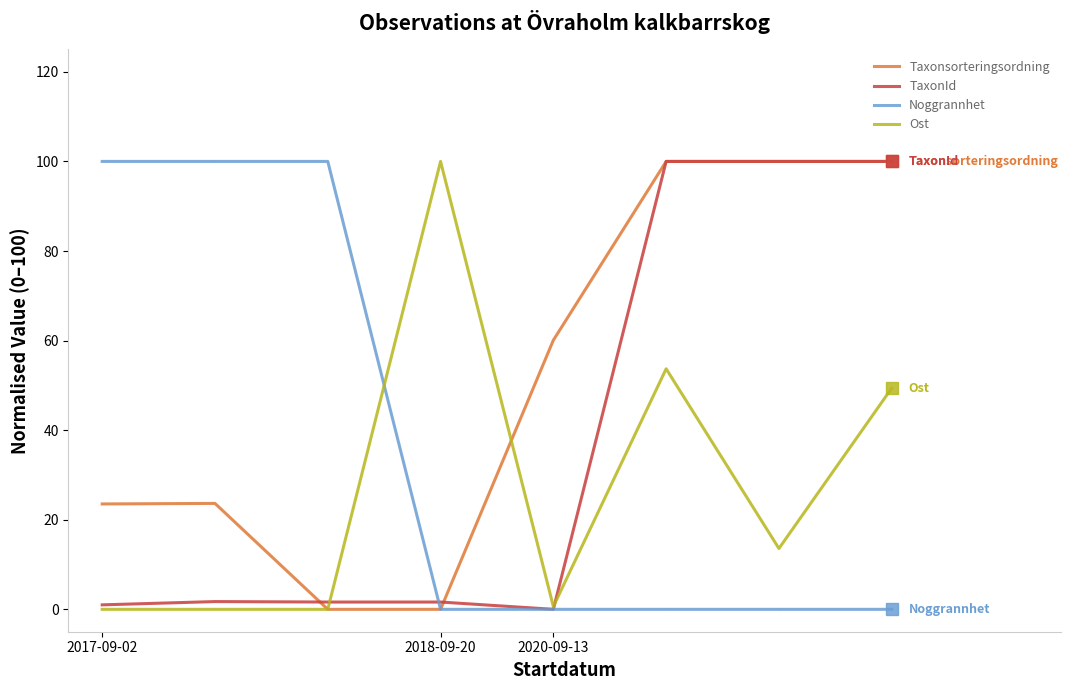

Which series has the largest total across all categories?

Taxonsorteringsordning